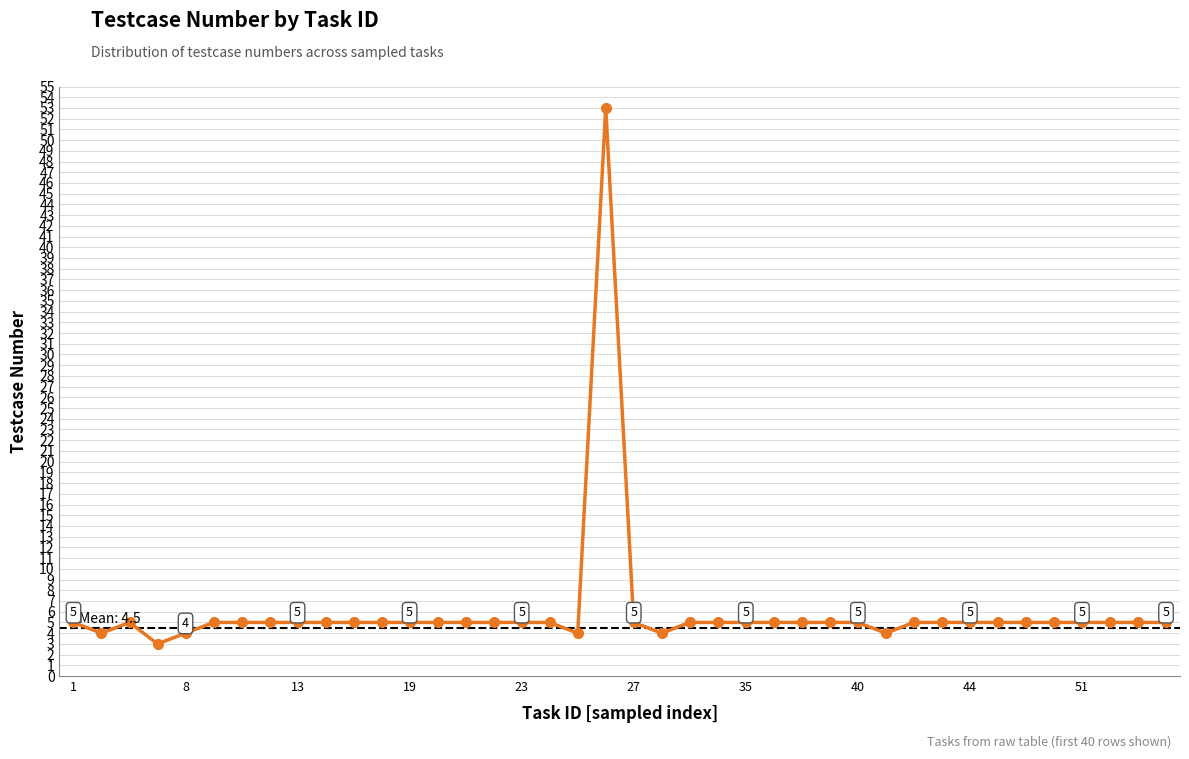

Reading left to right, what are all the values shown in this chart?

5	4	5	3	4	5	5	5	5	5	5	5	5	5	5	5	5	5	4	53	5	4	5	5	5	5	5	5	5	4	5	5	5	5	5	5	5	5	5	5